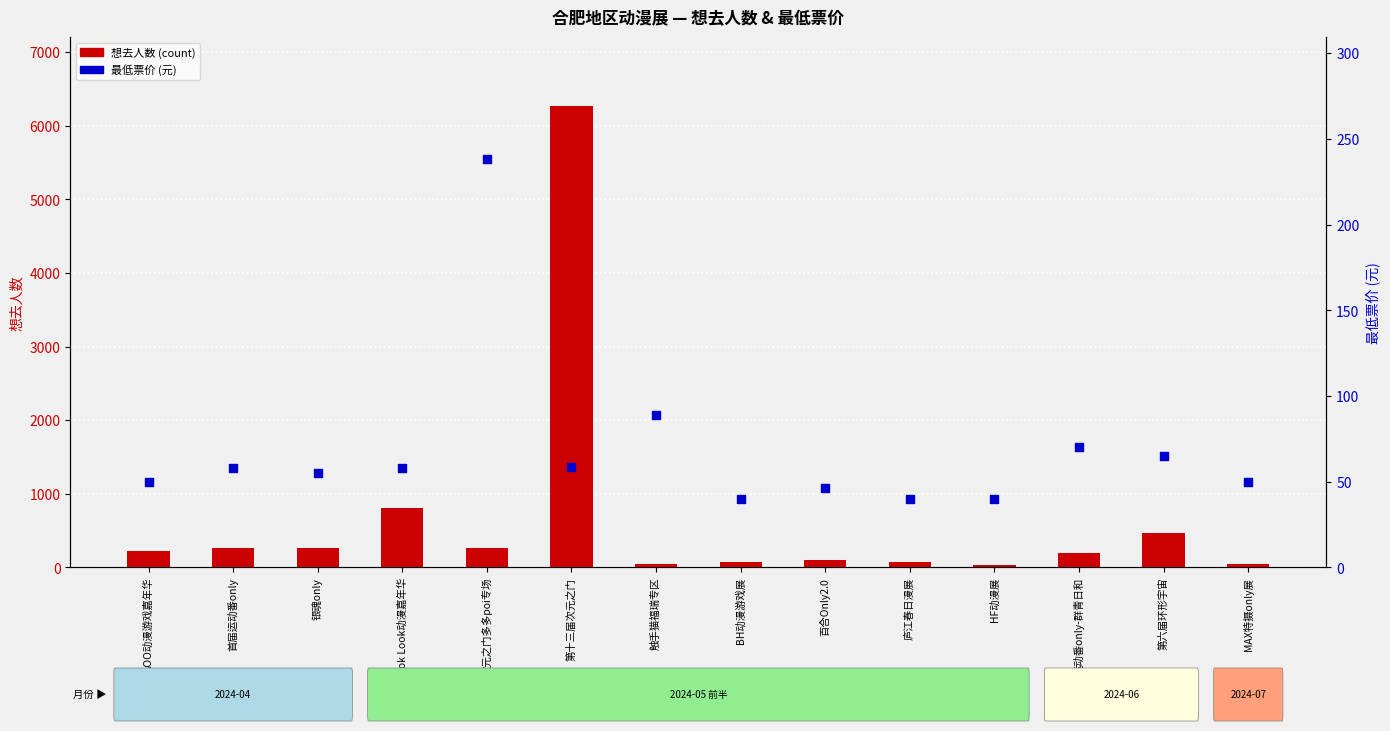

At how many categories does at least one series exceed 1405?

1